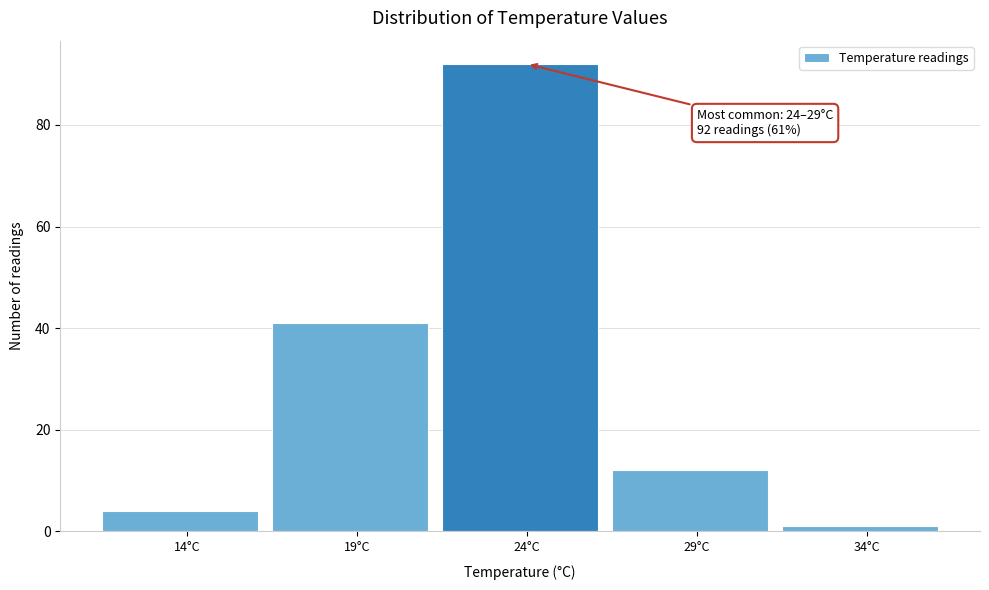

Reading right to left, list all the values displayed in this chart.

34°C=1	29°C=12	24°C=92	19°C=41	14°C=4